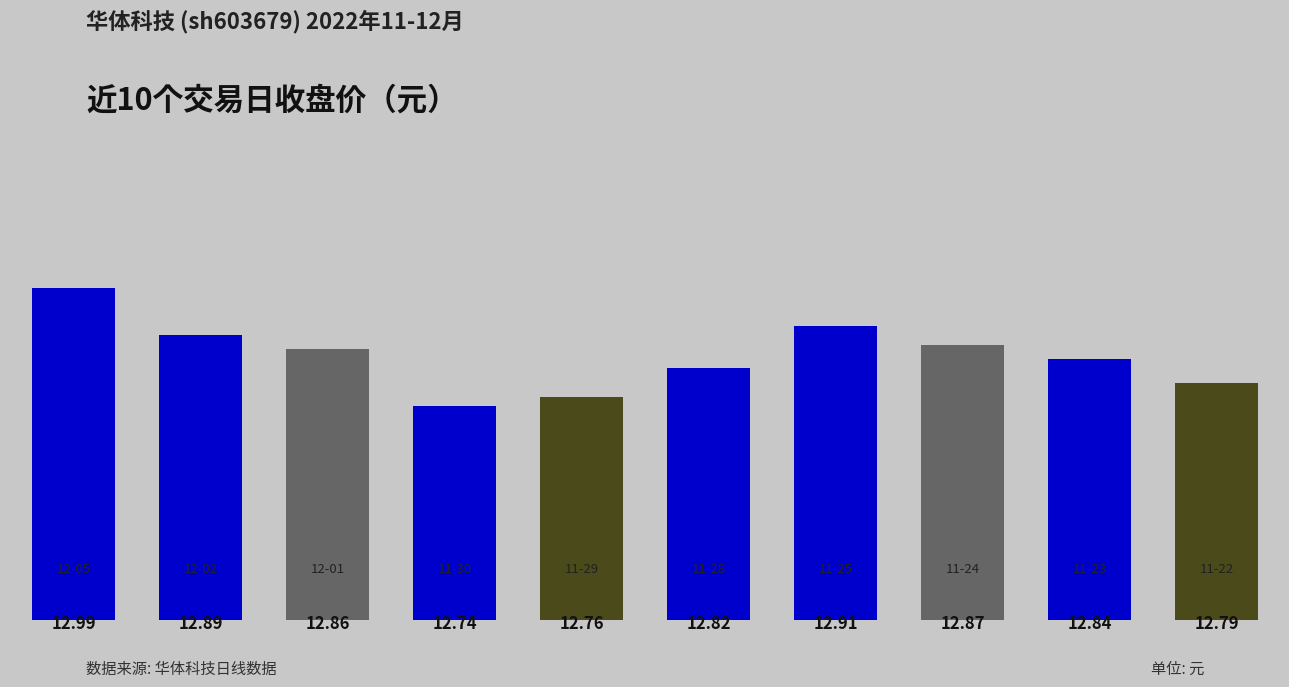

What is the average value?

12.8